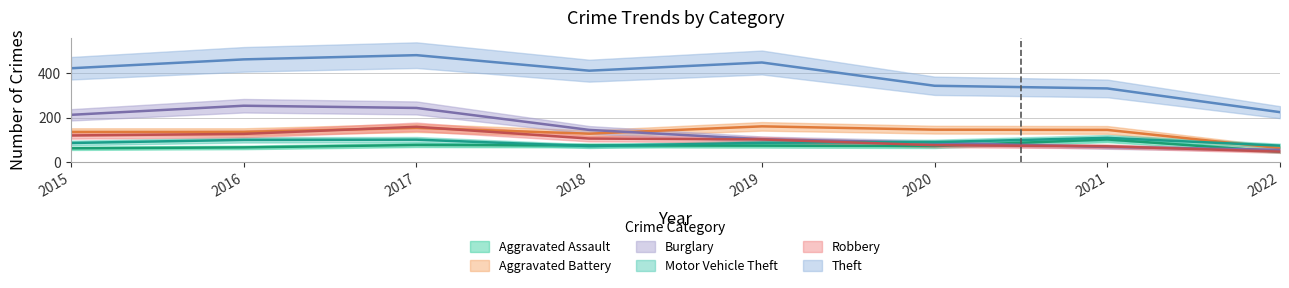

How many data points does each series have?

8